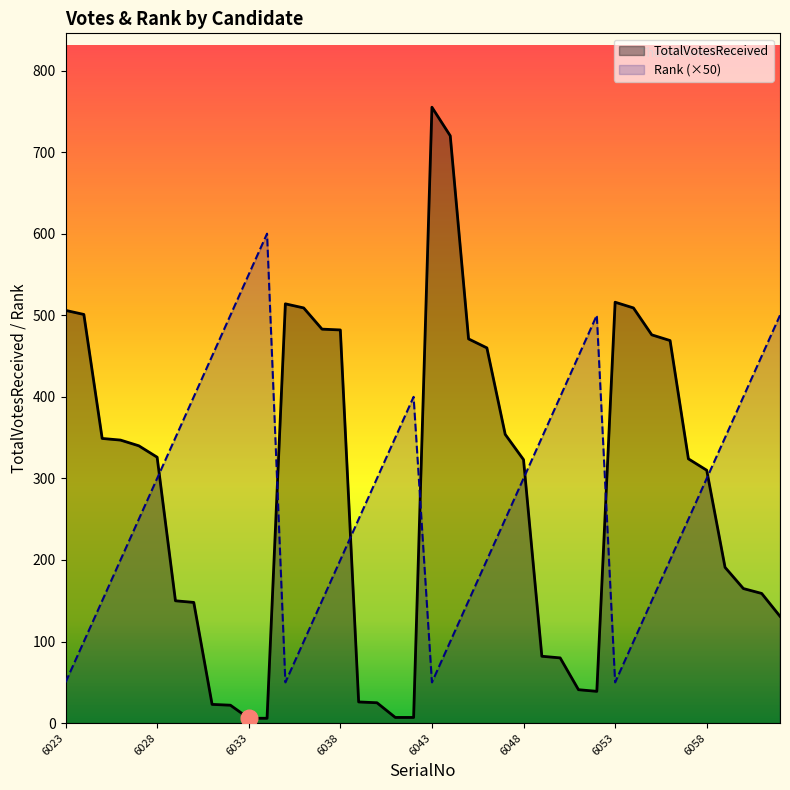

At which label does Rank (×50) reach its minimum?

6023